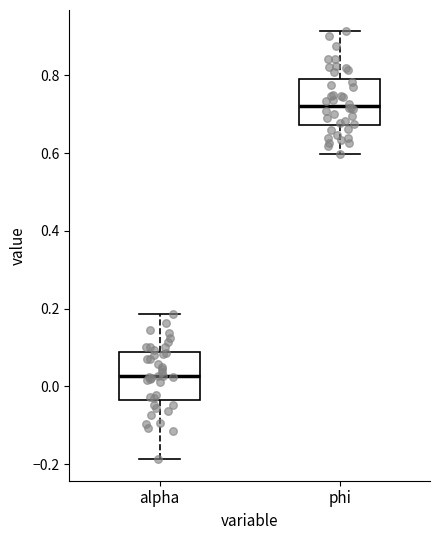

Which box has the lowest median line?

alpha